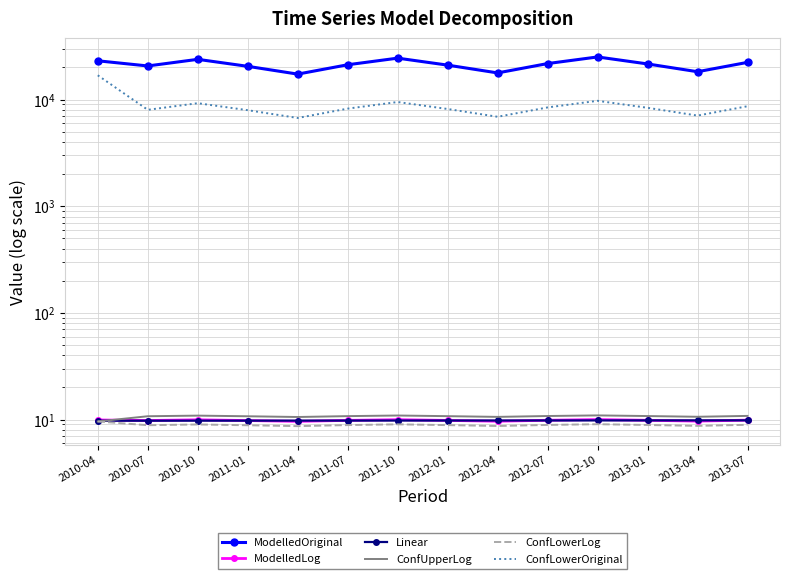

List the series in order of their peak value, highest first.

ModelledOriginal, ConfLowerOriginal, ConfUpperLog, ModelledLog, Linear, ConfLowerLog